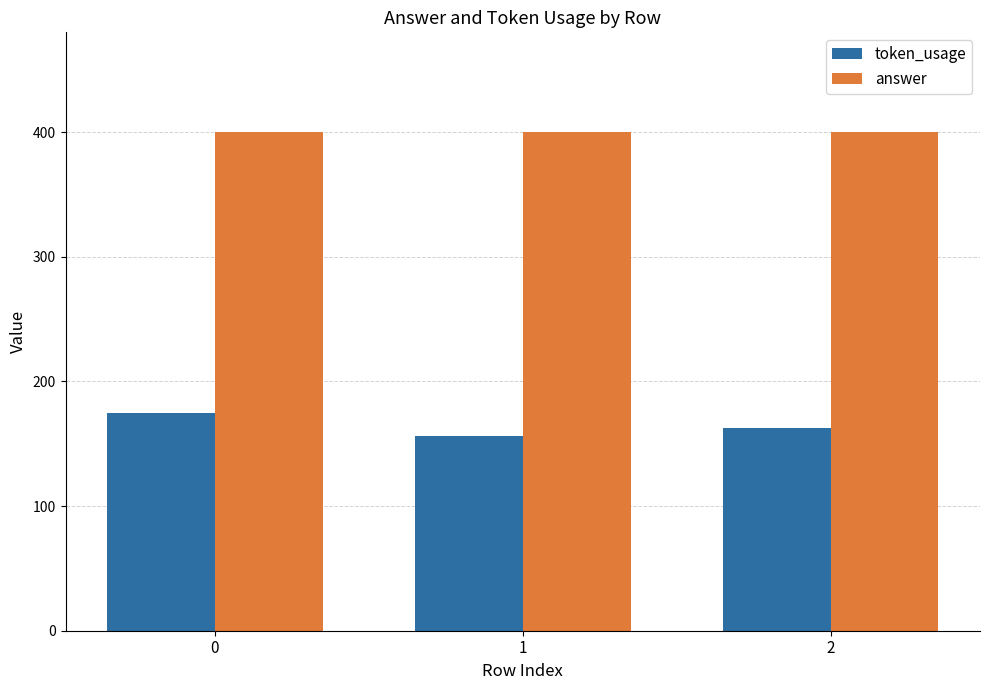

What is the difference between the second highest and minimum values in the token_usage series?

7